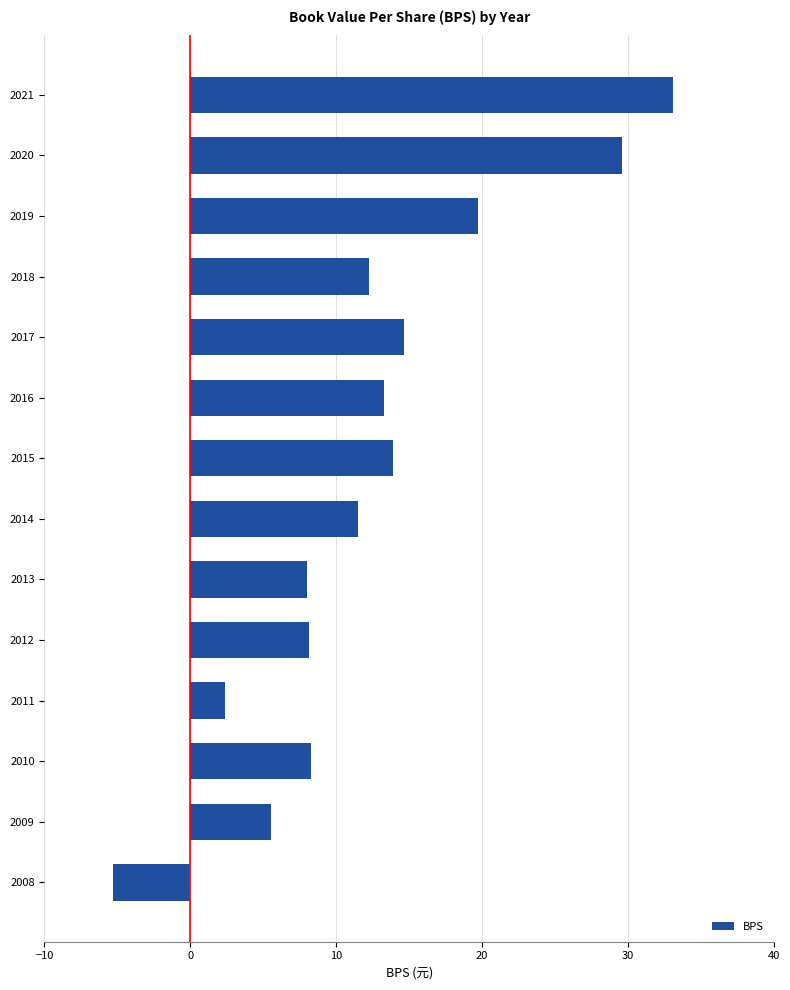

The value at 2012 is 1.9. True or false?

False